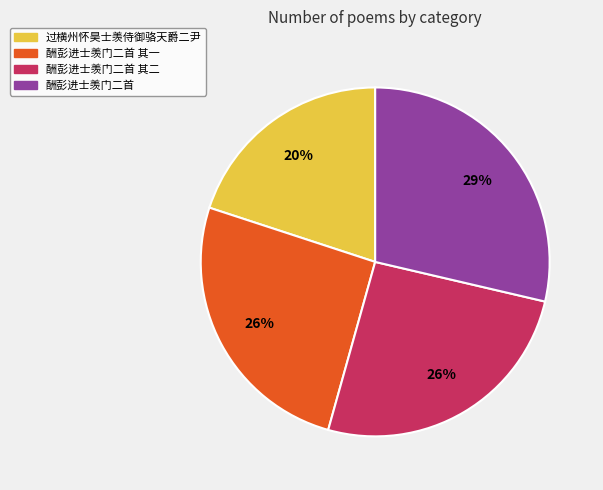

To the nearest percent, what is the difference between the largest and smallest slice percentages?

9%